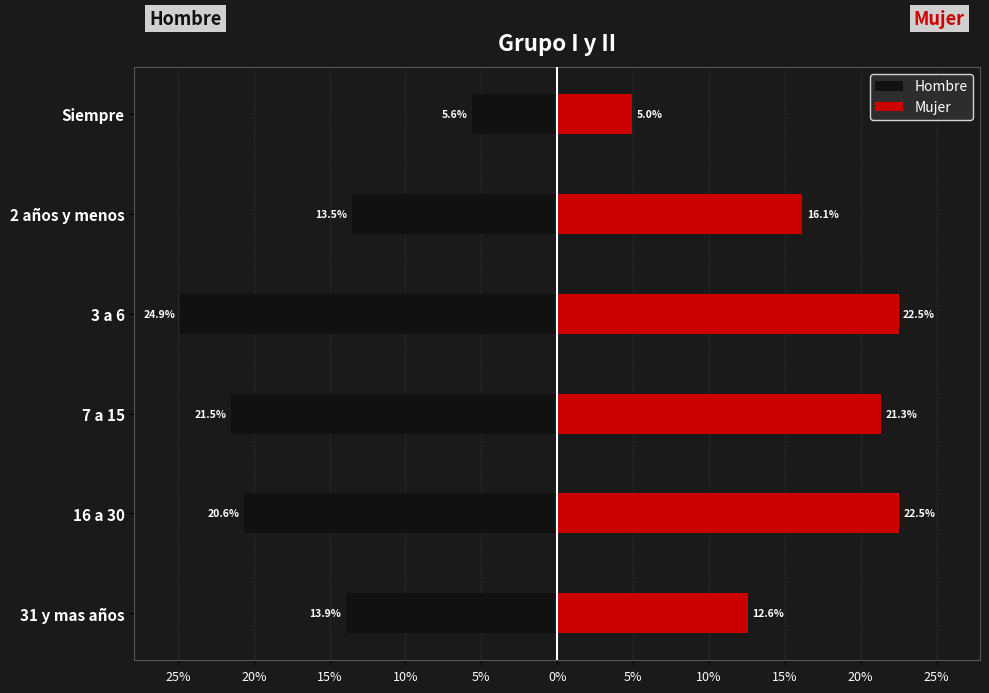

Between 7 a 15 and 3 a 6, which series saw the biggest shift?

Hombre